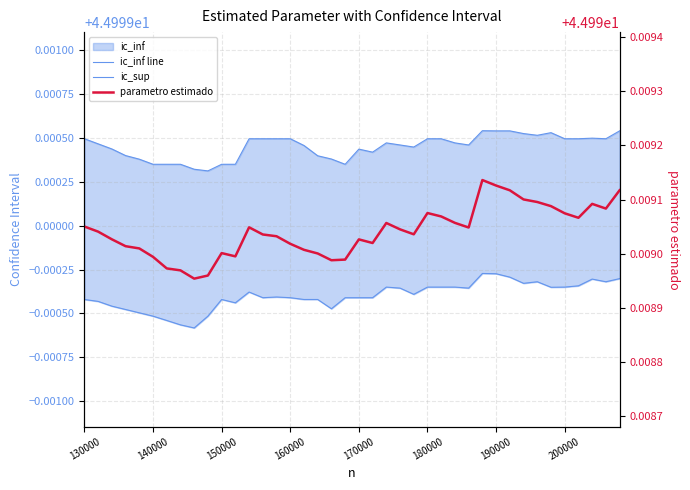

How many interior local valleys does the ic_inf line series have?

10